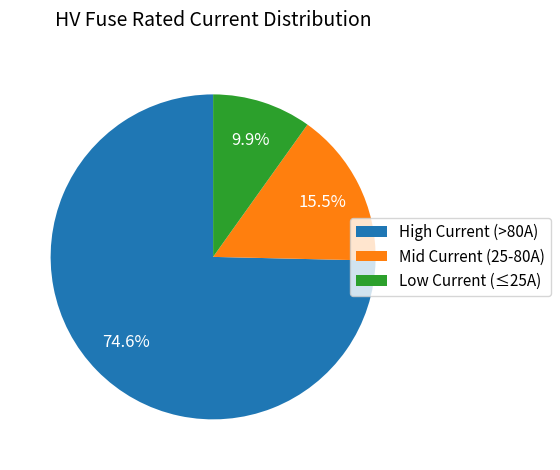

How much of the chart is everything except Mid Current (25-80A)?

84.5%